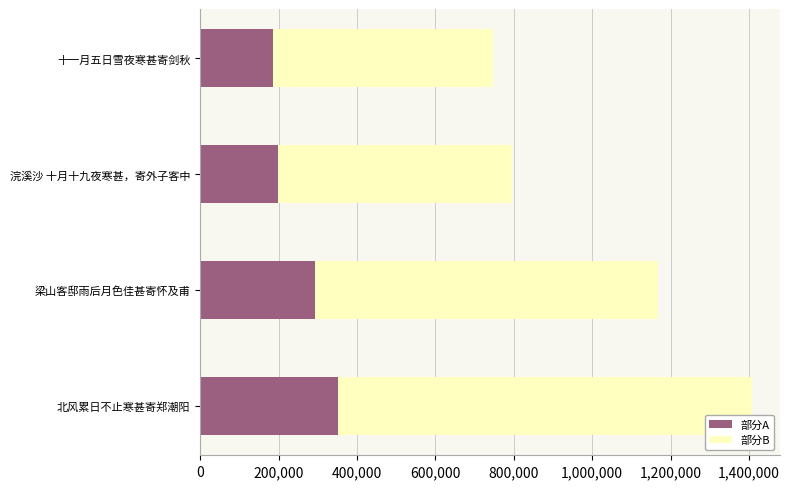

At which label is 部分A closest to 269497?

梁山客邸雨后月色佳甚寄怀及甫